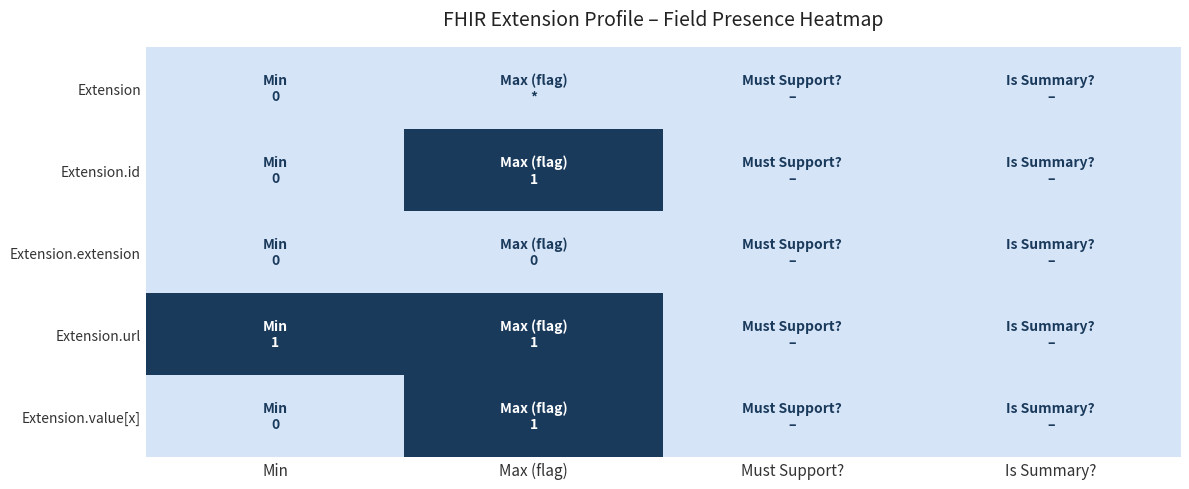

Reading right to left, list all the values displayed in this chart.

Extension: Is Summary?=0	Must Support?=0	Max (flag)=0	Min=0
Extension.id: Is Summary?=0	Must Support?=0	Max (flag)=1	Min=0
Extension.extension: Is Summary?=0	Must Support?=0	Max (flag)=0	Min=0
Extension.url: Is Summary?=0	Must Support?=0	Max (flag)=1	Min=1
Extension.value[x]: Is Summary?=0	Must Support?=0	Max (flag)=1	Min=0